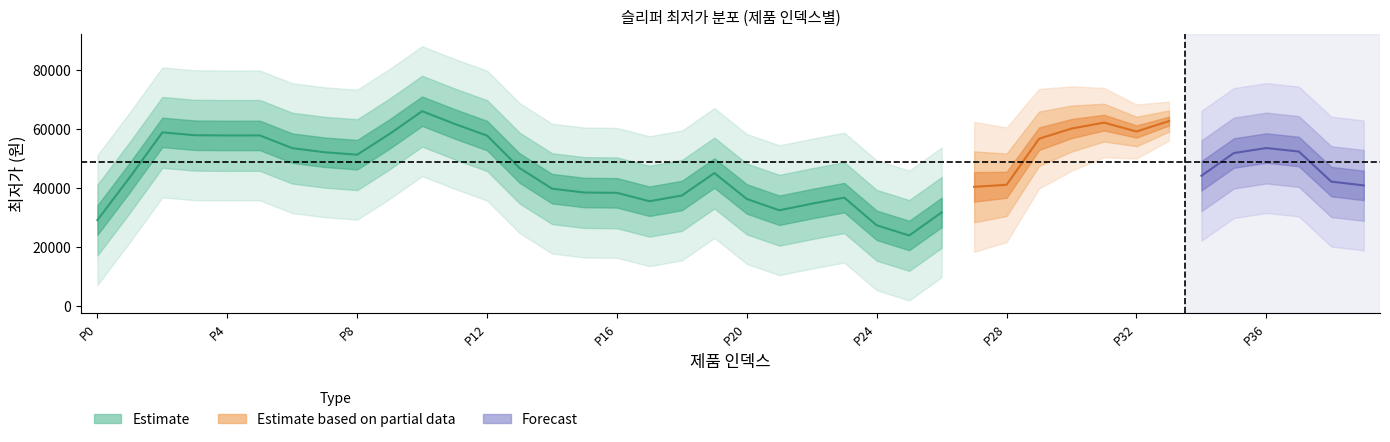

Does the chart have visible grid lines?

No